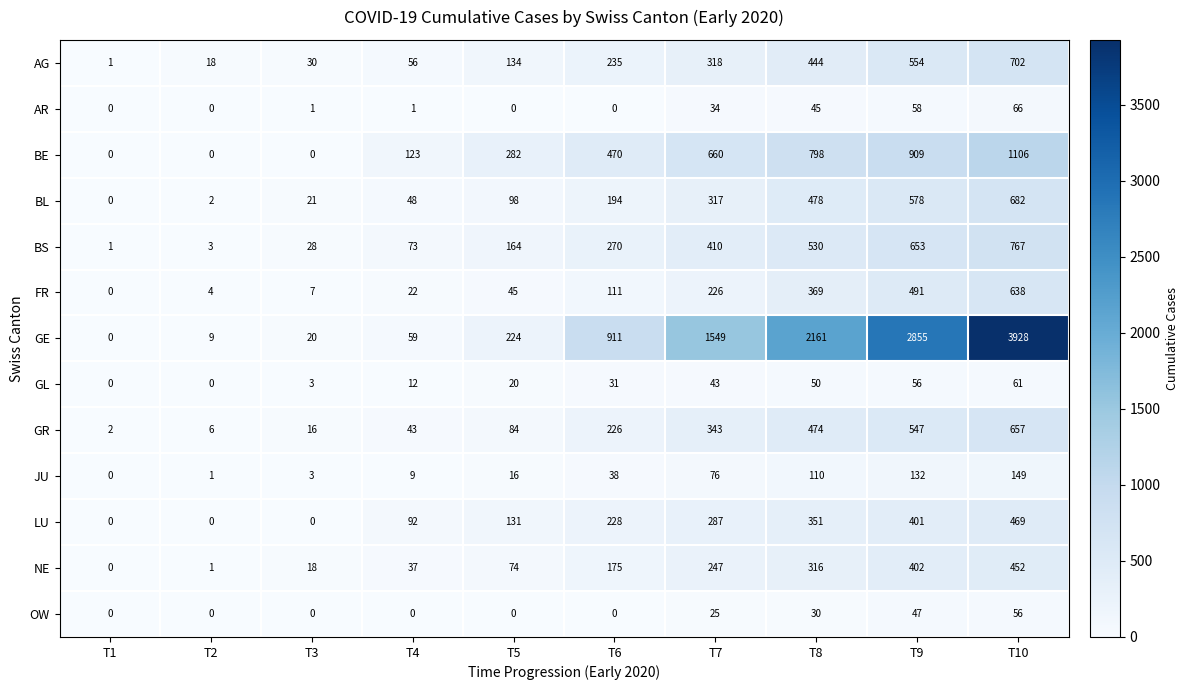

What is the difference between the maximum and minimum values in the BS series?

766